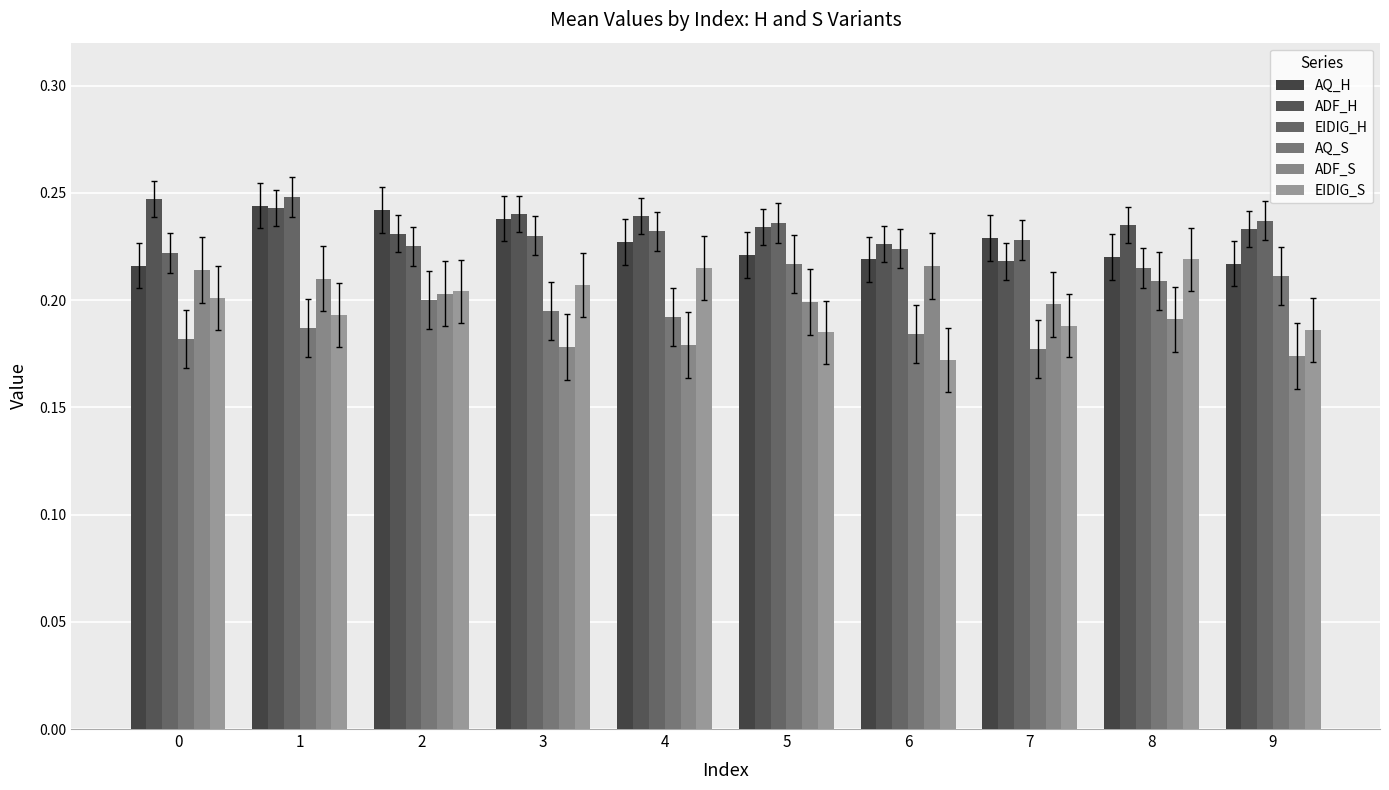

Which series has the largest total across all categories?

ADF_H